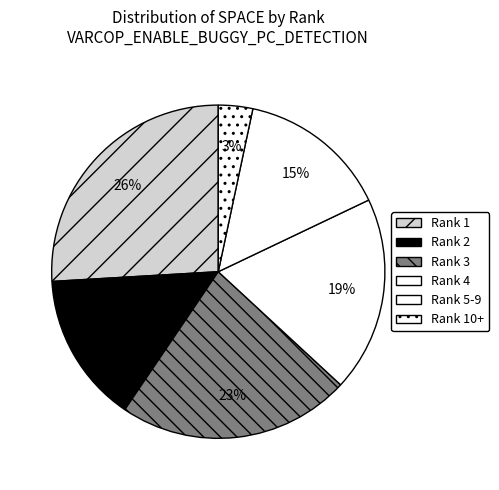

To the nearest percent, what is the difference between the largest and smallest slice percentages?

23%